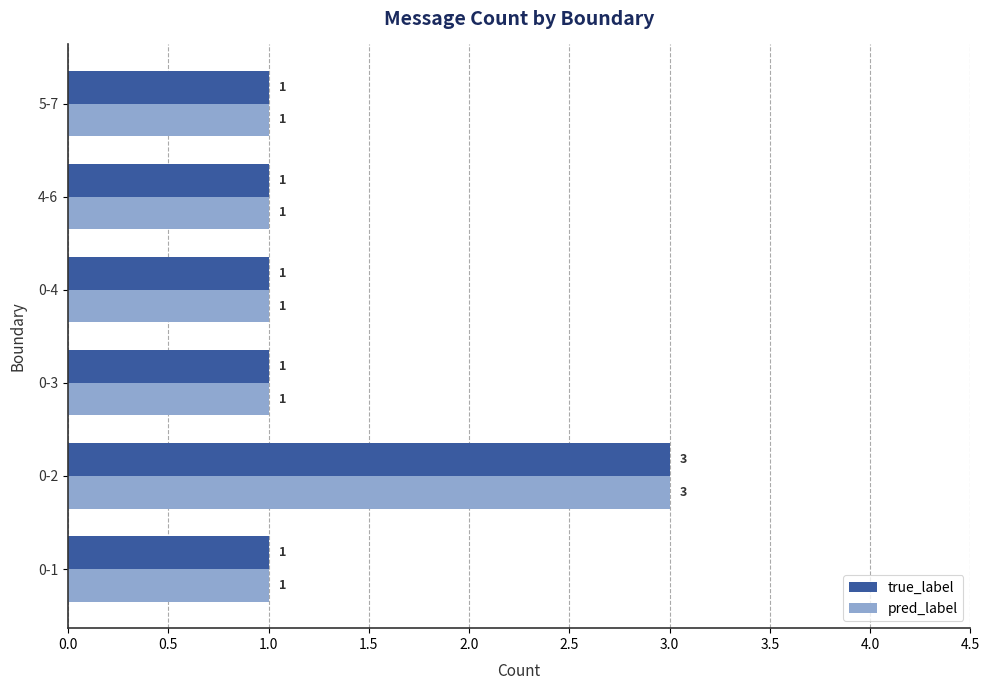

What is the sum of the pred_label values at 4-6 and 0-2?

4